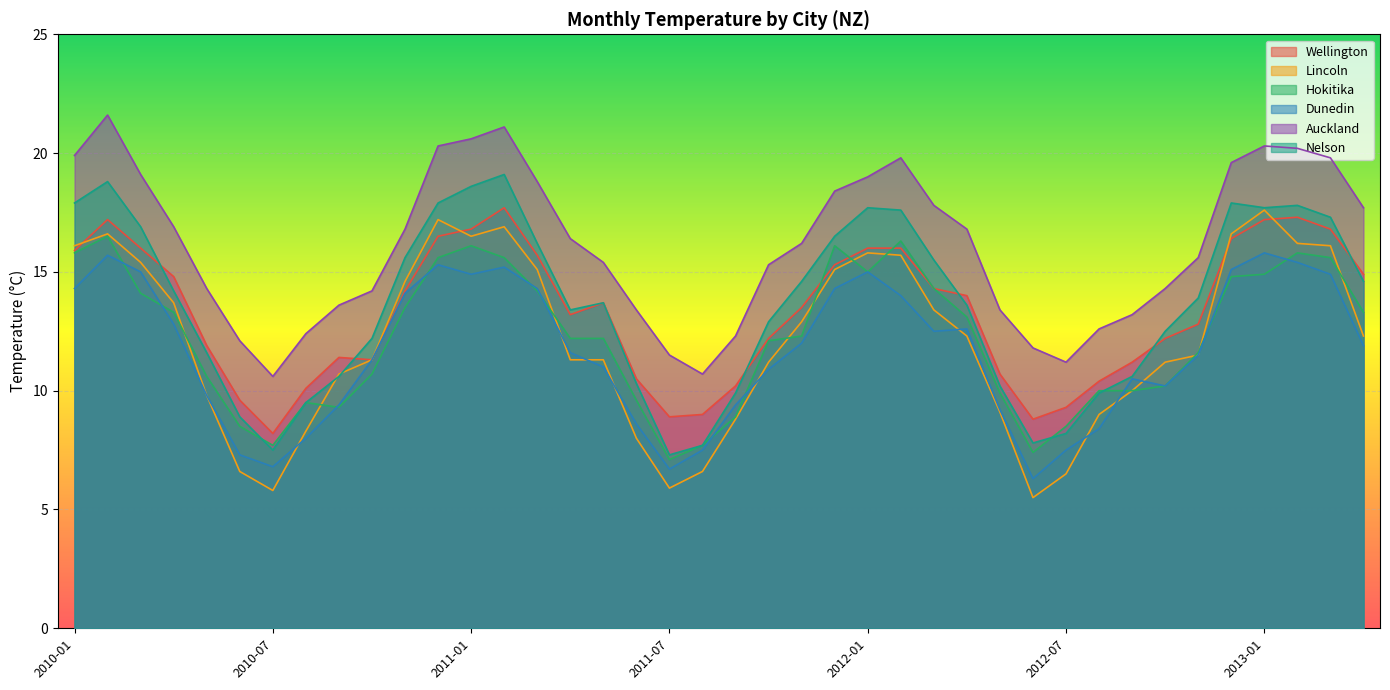

What is the label of the 31st point from the left?

2012-07